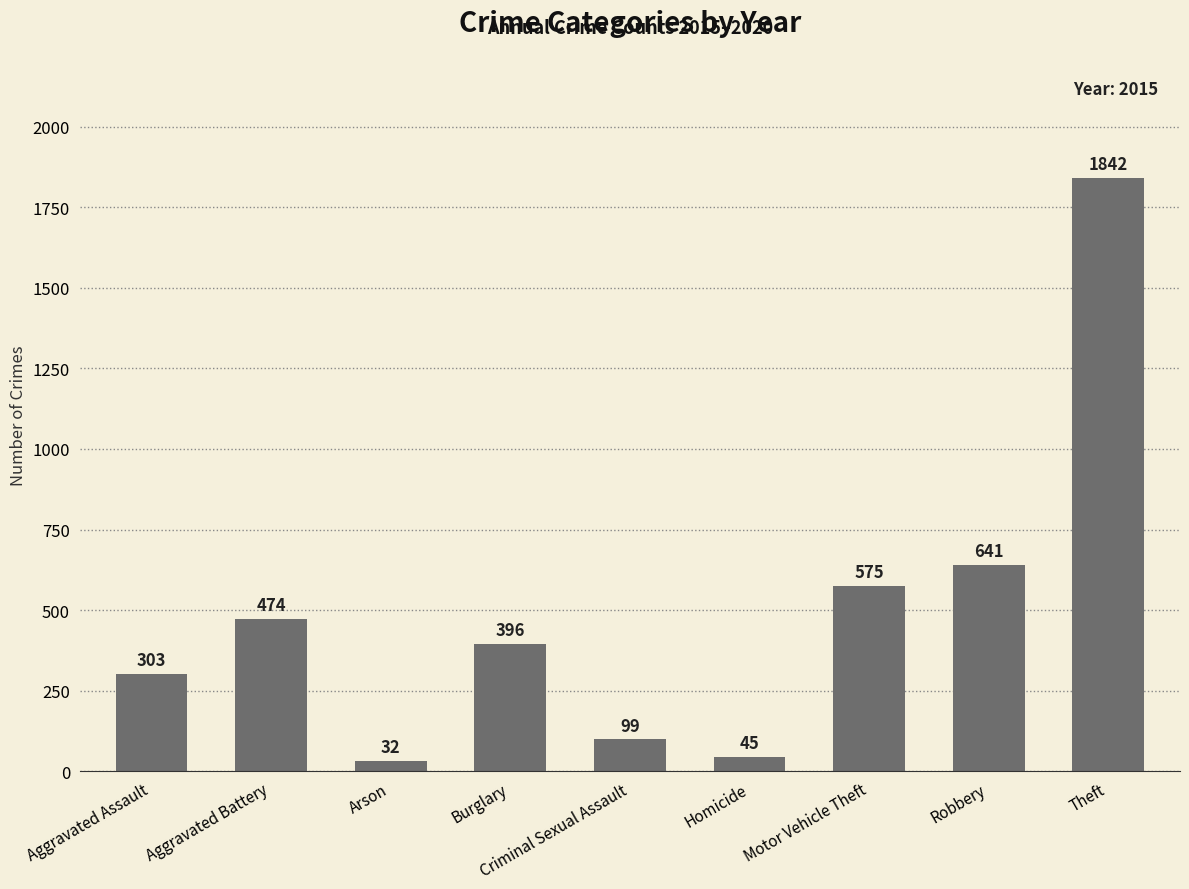

What position from the right is Homicide?

4